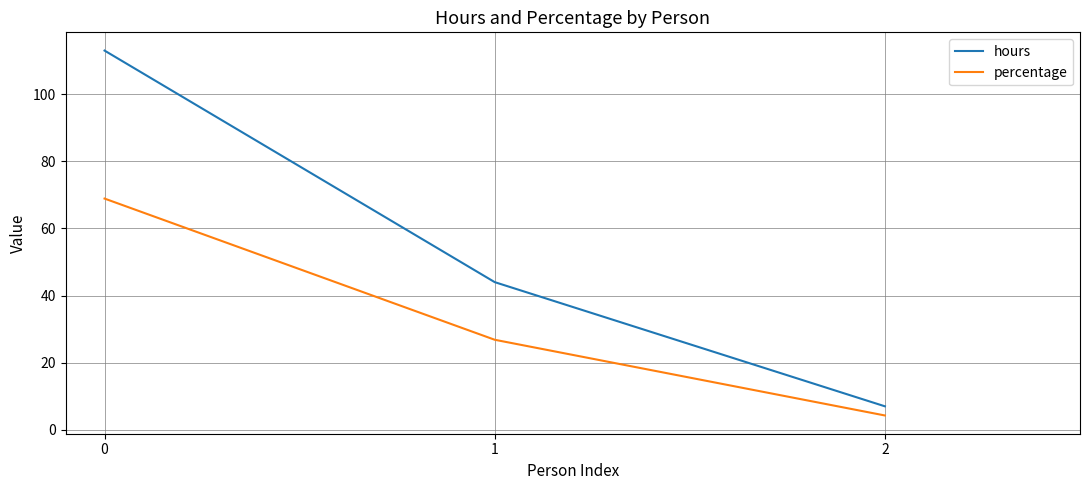

At which label is percentage closest to 36?

1